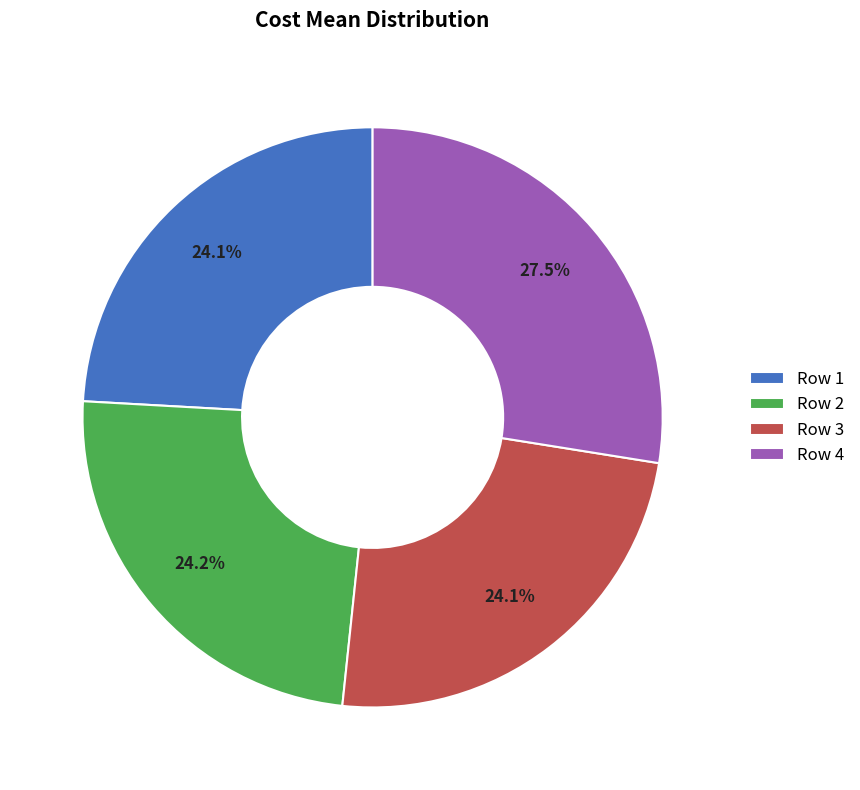

Which has a higher value, Row 4 or Row 1?

Row 4